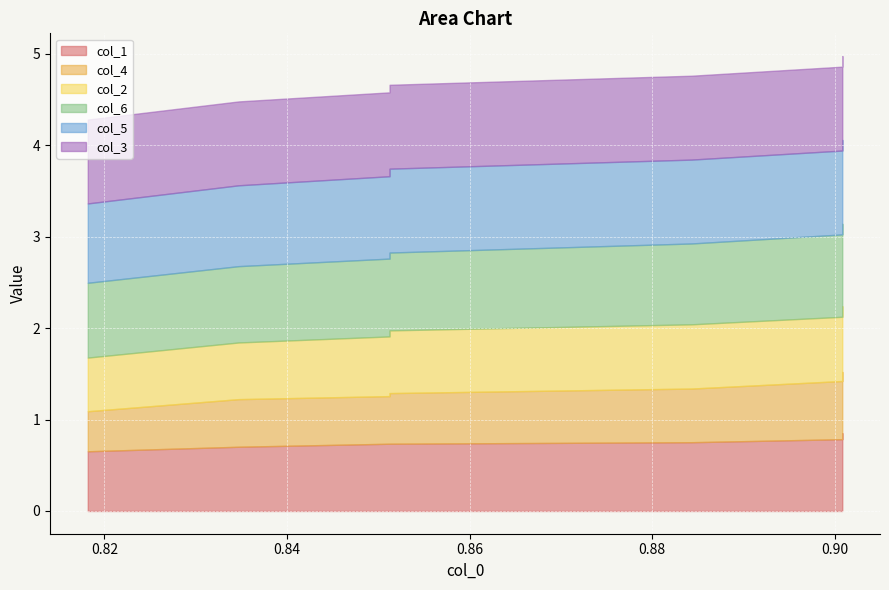

How many lines are shown in the chart?

6